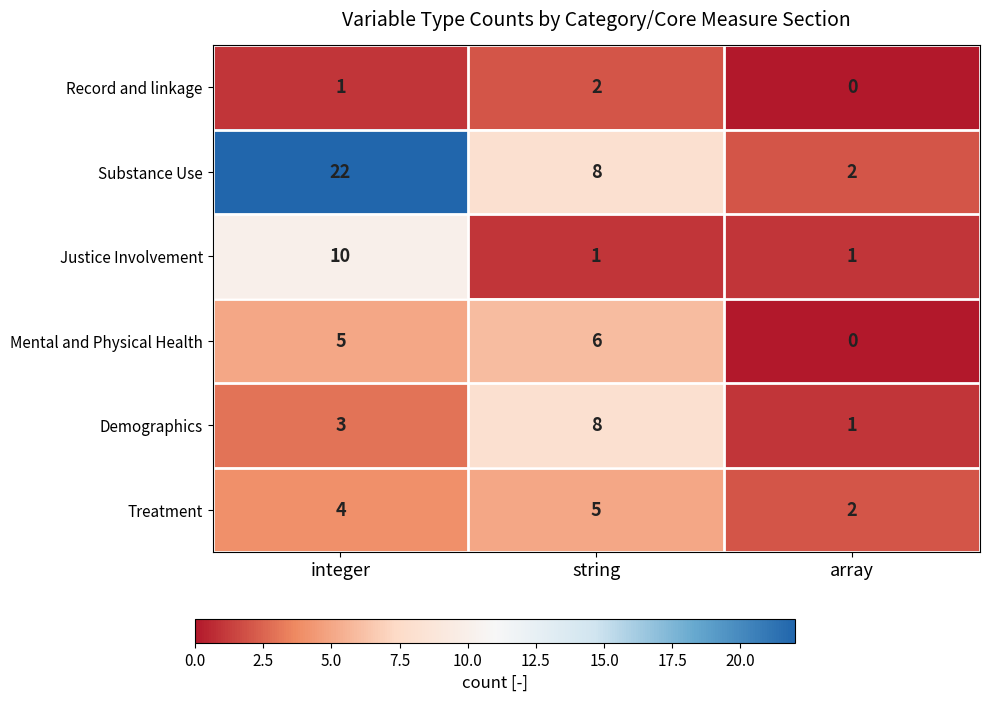

Where is Demographics nearest to the value 4?

integer